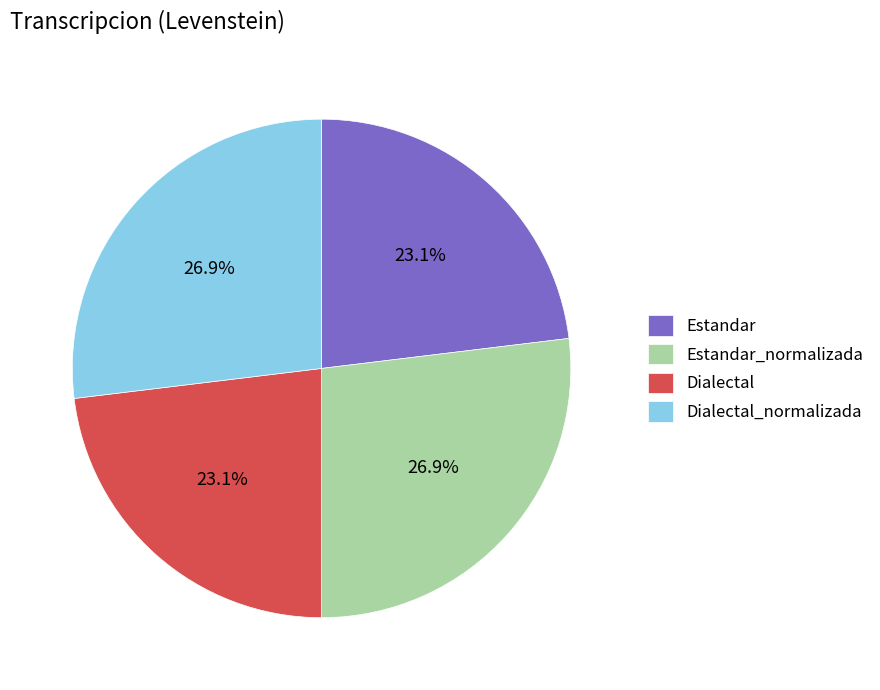

Is it true that Estandar is 14% of the pie?

False